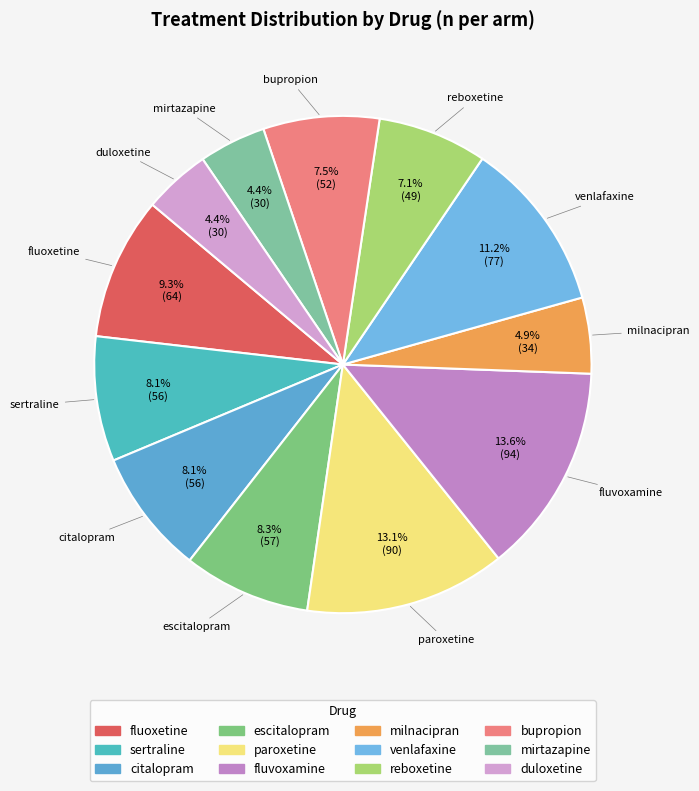

To the nearest percent, what is the difference between the fluvoxamine and mirtazapine slice percentages?

9%